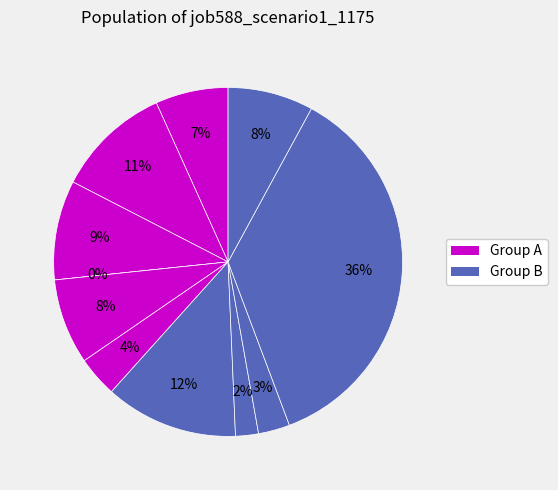

How many slices are in this pie chart?

11